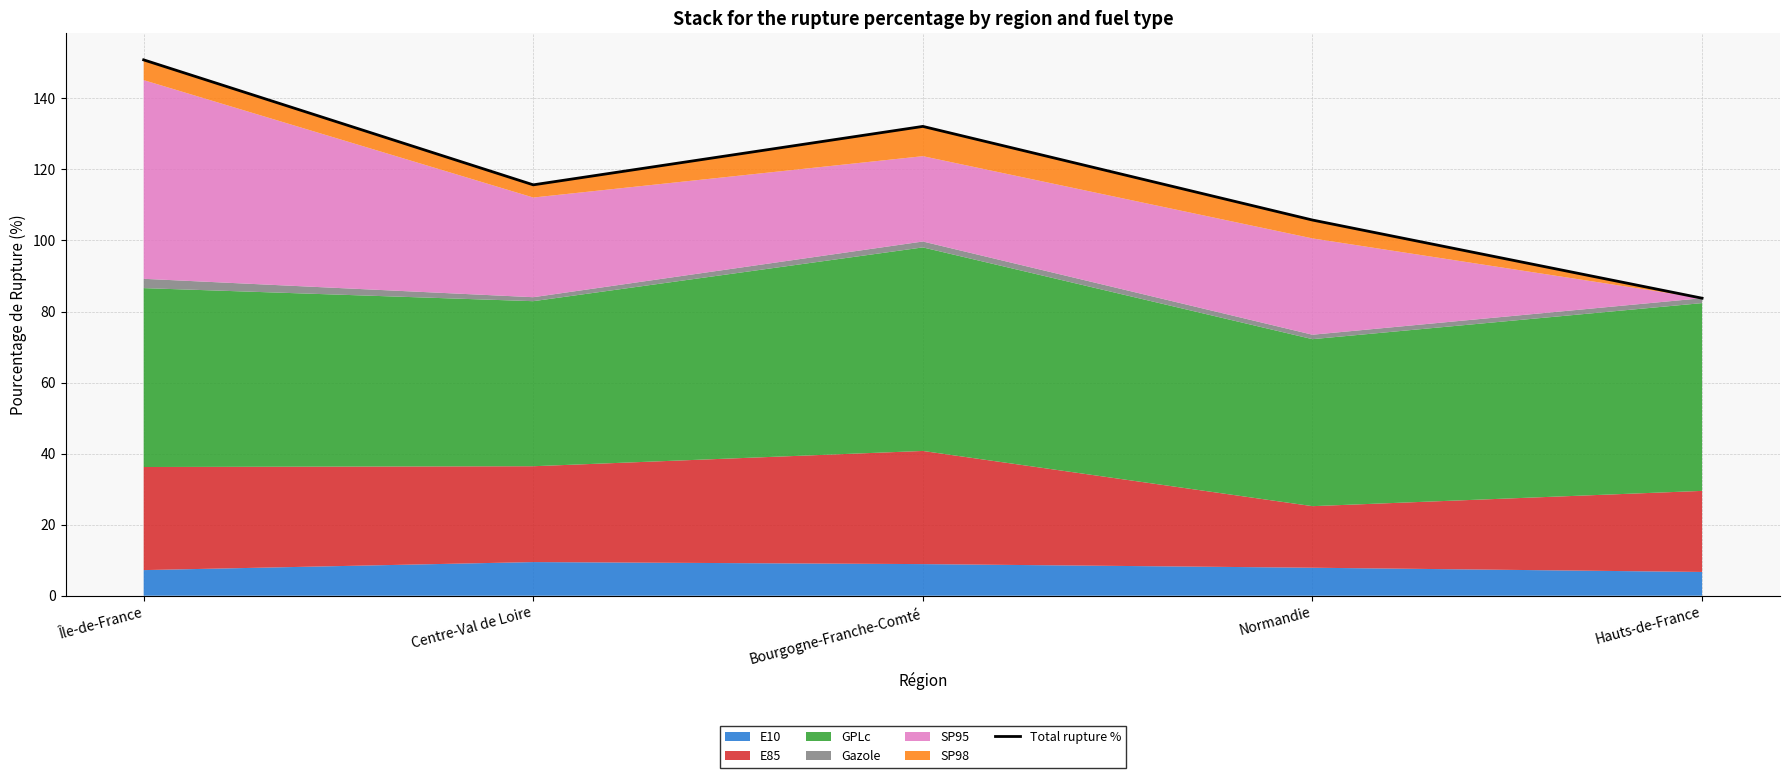

What is the smallest value displayed?

83.8